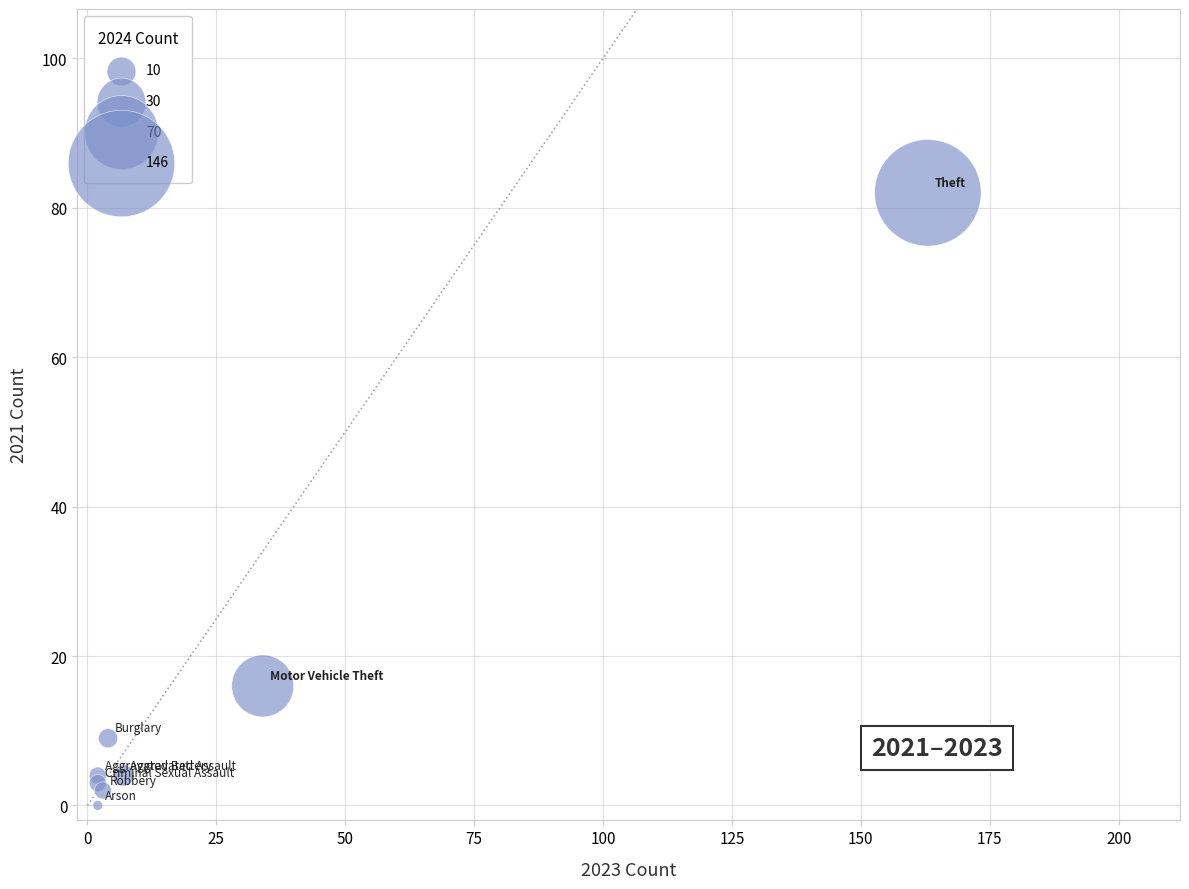

What Y value in the scatter plot is closest to 41?

16